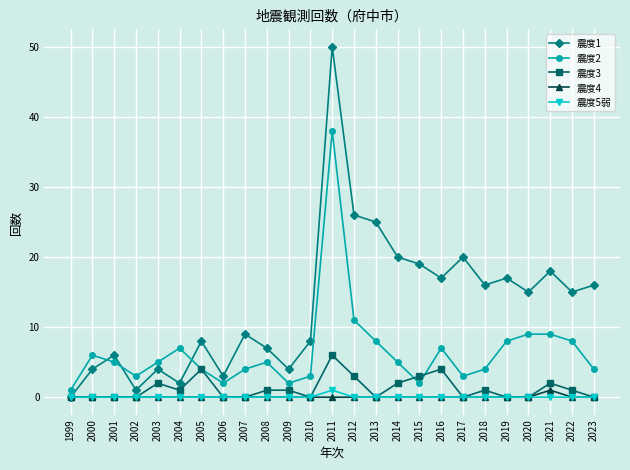

Reading left to right, transcribe all the data shown in this chart.

震度1: 1999=0	2000=4	2001=6	2002=1	2003=4	2004=2	2005=8	2006=3	2007=9	2008=7	2009=4	2010=8	2011=50	2012=26	2013=25	2014=20	2015=19	2016=17	2017=20	2018=16	2019=17	2020=15	2021=18	2022=15	2023=16
震度2: 1999=1	2000=6	2001=5	2002=3	2003=5	2004=7	2005=4	2006=2	2007=4	2008=5	2009=2	2010=3	2011=38	2012=11	2013=8	2014=5	2015=2	2016=7	2017=3	2018=4	2019=8	2020=9	2021=9	2022=8	2023=4
震度3: 1999=0	2000=0	2001=0	2002=0	2003=2	2004=1	2005=4	2006=0	2007=0	2008=1	2009=1	2010=0	2011=6	2012=3	2013=0	2014=2	2015=3	2016=4	2017=0	2018=1	2019=0	2020=0	2021=2	2022=1	2023=0
震度4: 1999=0	2000=0	2001=0	2002=0	2003=0	2004=0	2005=0	2006=0	2007=0	2008=0	2009=0	2010=0	2011=0	2012=0	2013=0	2014=0	2015=0	2016=0	2017=0	2018=0	2019=0	2020=0	2021=1	2022=0	2023=0
震度5弱: 1999=0	2000=0	2001=0	2002=0	2003=0	2004=0	2005=0	2006=0	2007=0	2008=0	2009=0	2010=0	2011=1	2012=0	2013=0	2014=0	2015=0	2016=0	2017=0	2018=0	2019=0	2020=0	2021=0	2022=0	2023=0